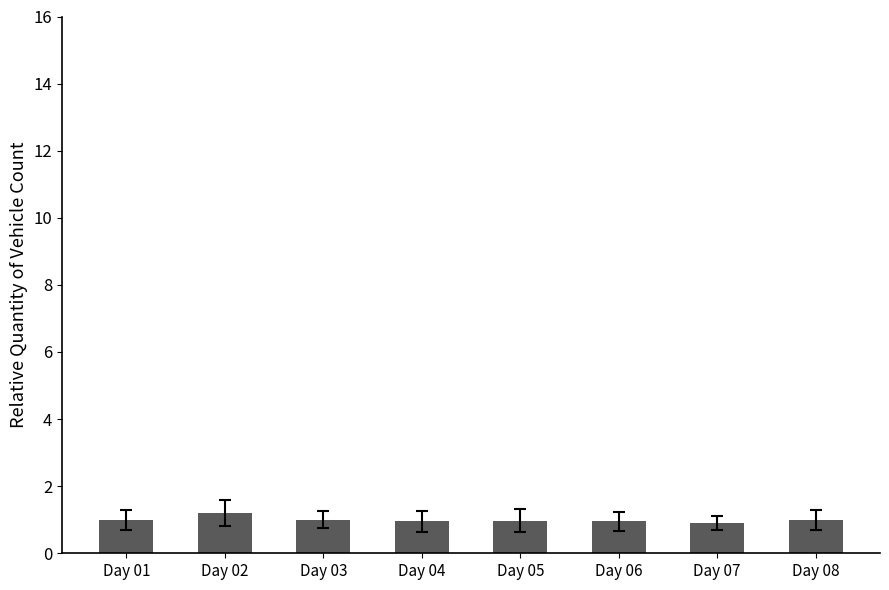

Which category has the highest value across all series?

Day 02